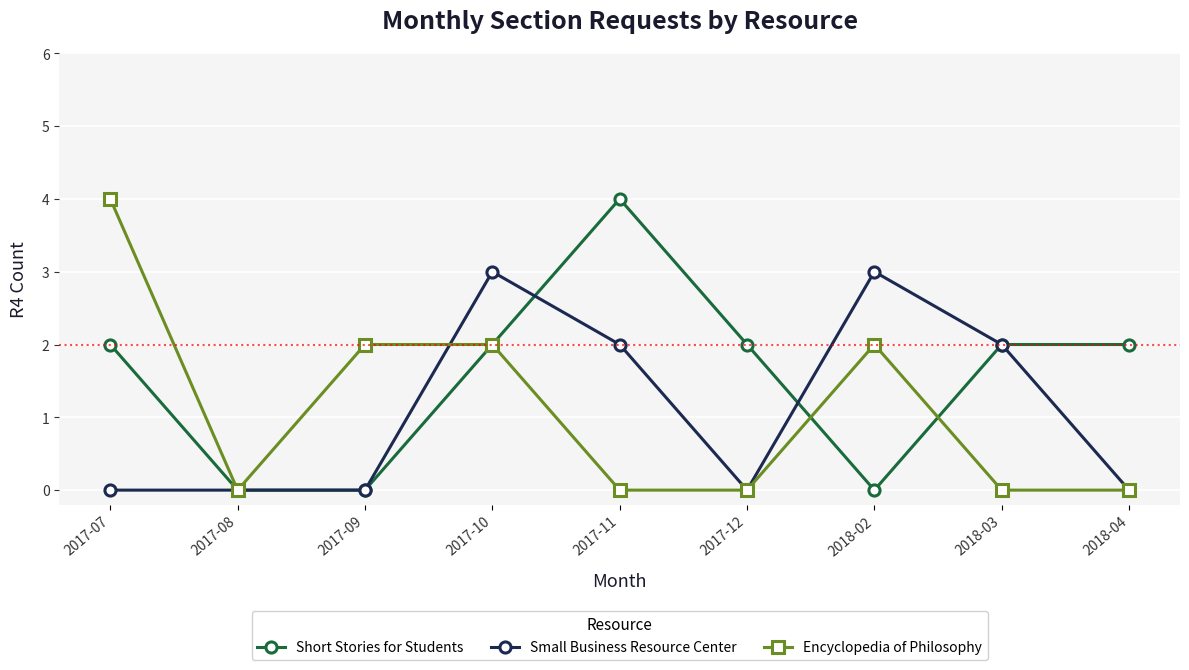

What is the total value across all series at 2017-09?

2